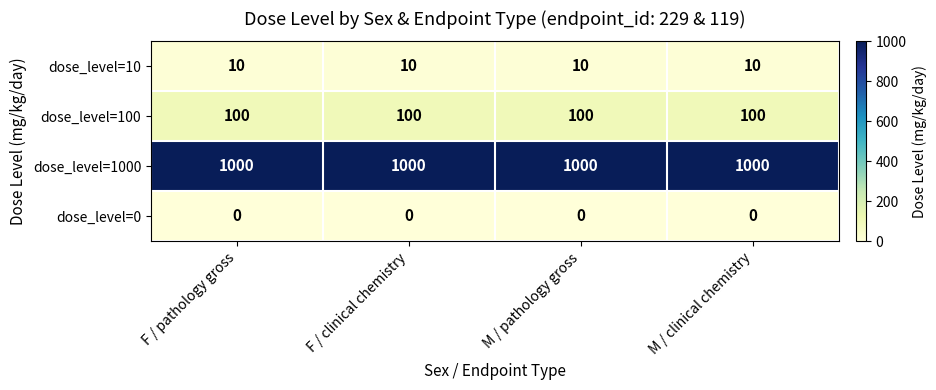

Rank the series by their maximum value, from lowest to highest.

dose_level=0, dose_level=10, dose_level=100, dose_level=1000